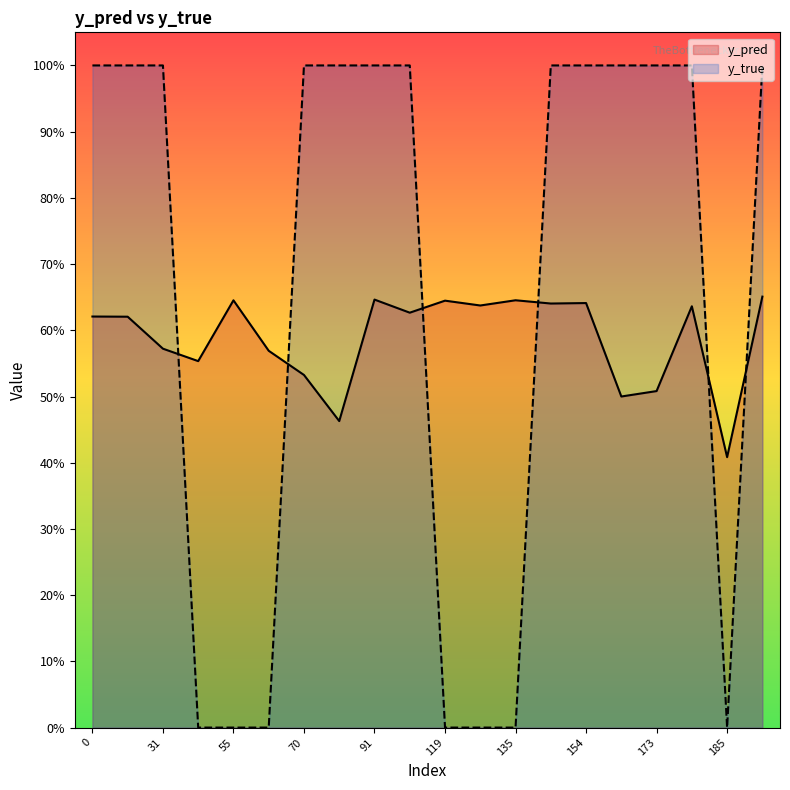

Rank the categories by y_pred value from lowest to highest.

185, 81, 168, 173, 70, 43, 66, 31, 29, 0, 99, 177, 134, 140, 154, 119, 55, 135, 91, 186